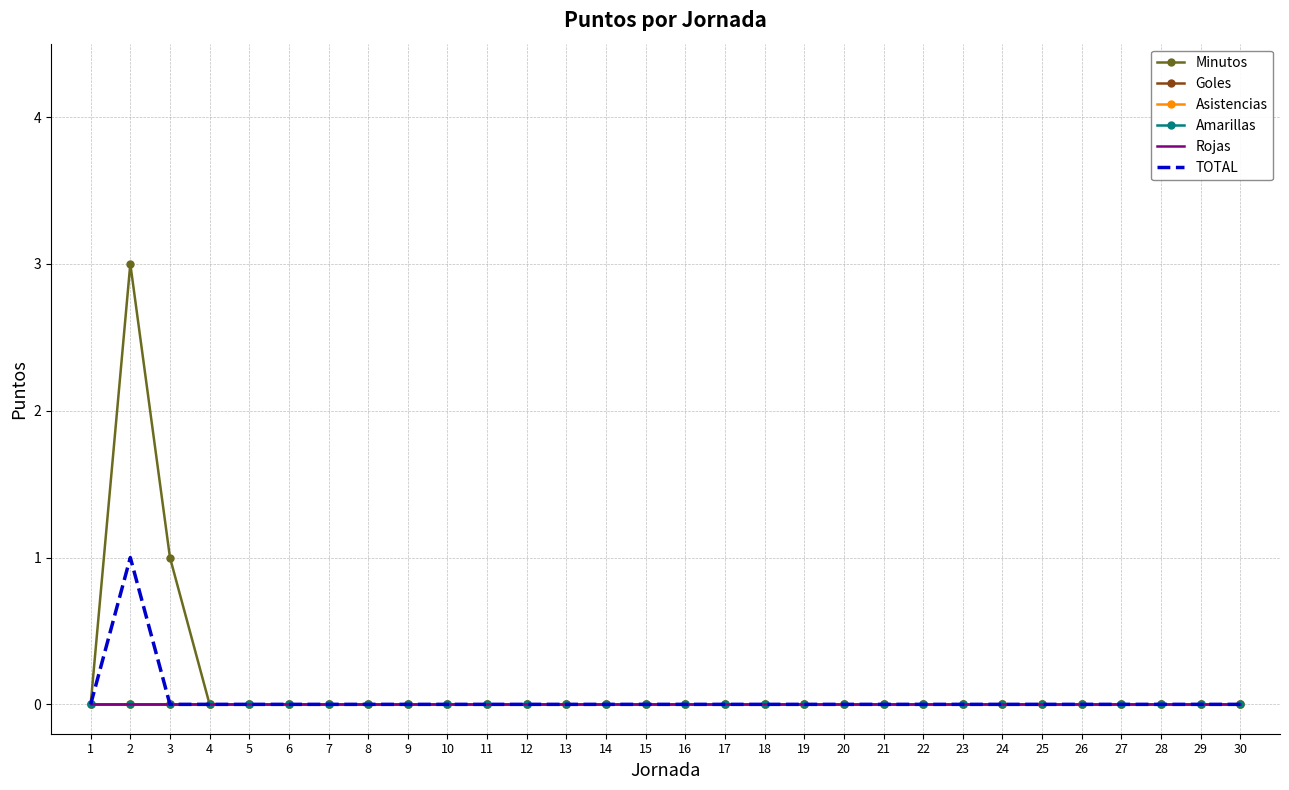

True or false: TOTAL and Asistencias intersect in this chart.

False